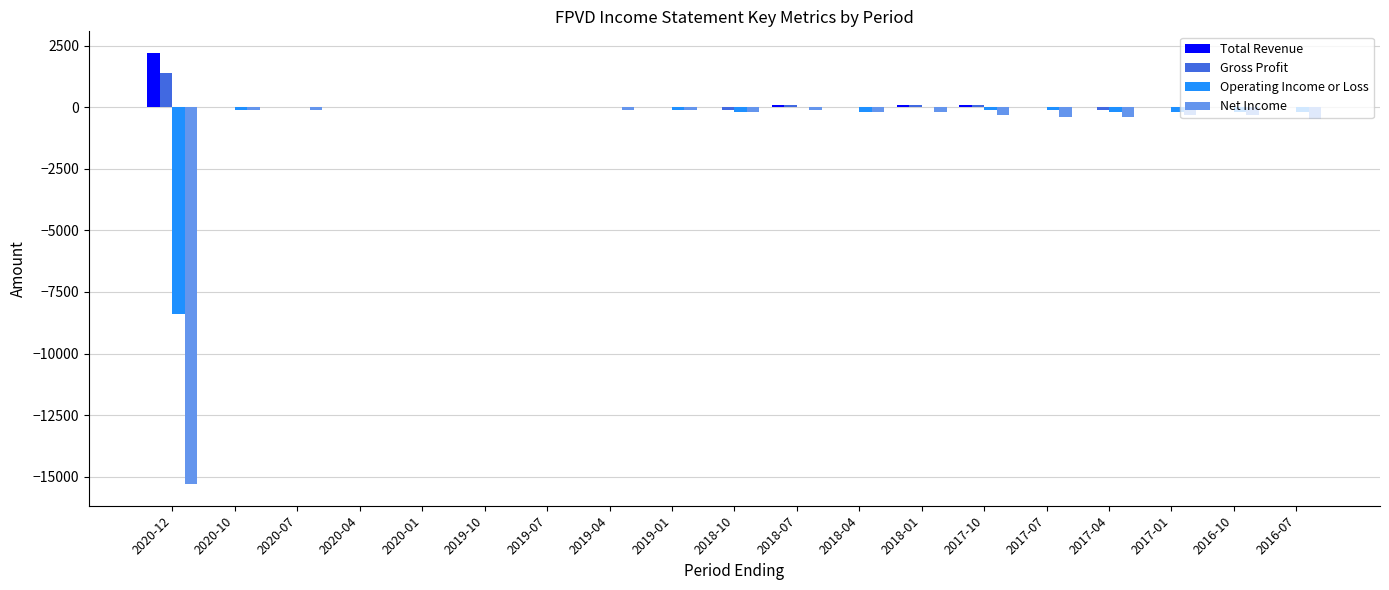

The Gross Profit series shows 671 at 2020-04. True or false?

False